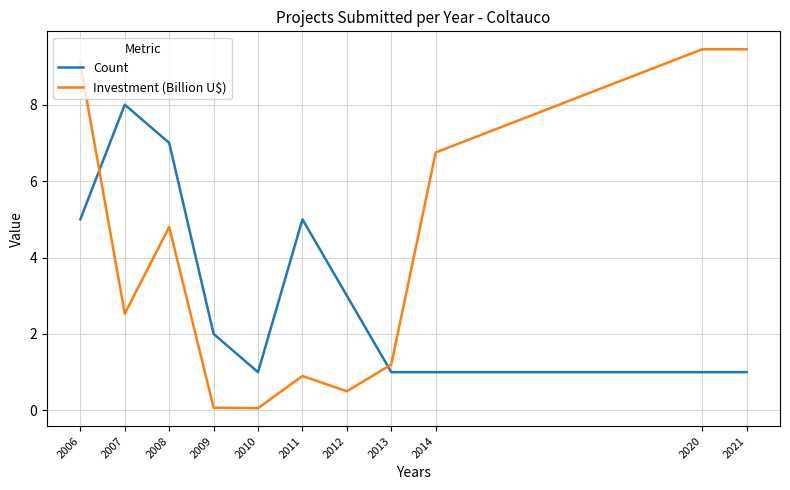

The value of Count at 2009 is 3.1. True or false?

False